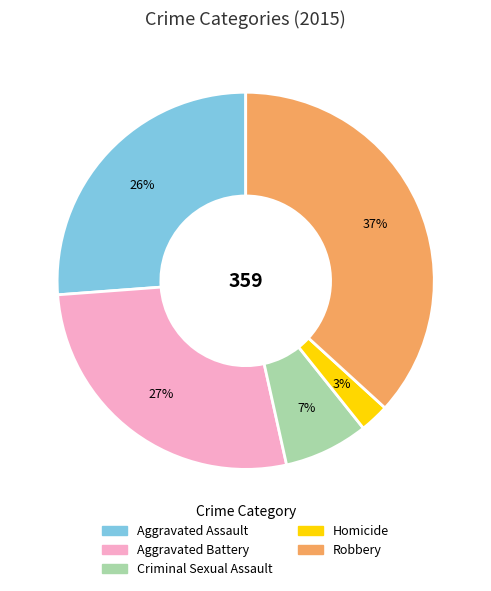

What is the largest slice in the pie chart?

Robbery